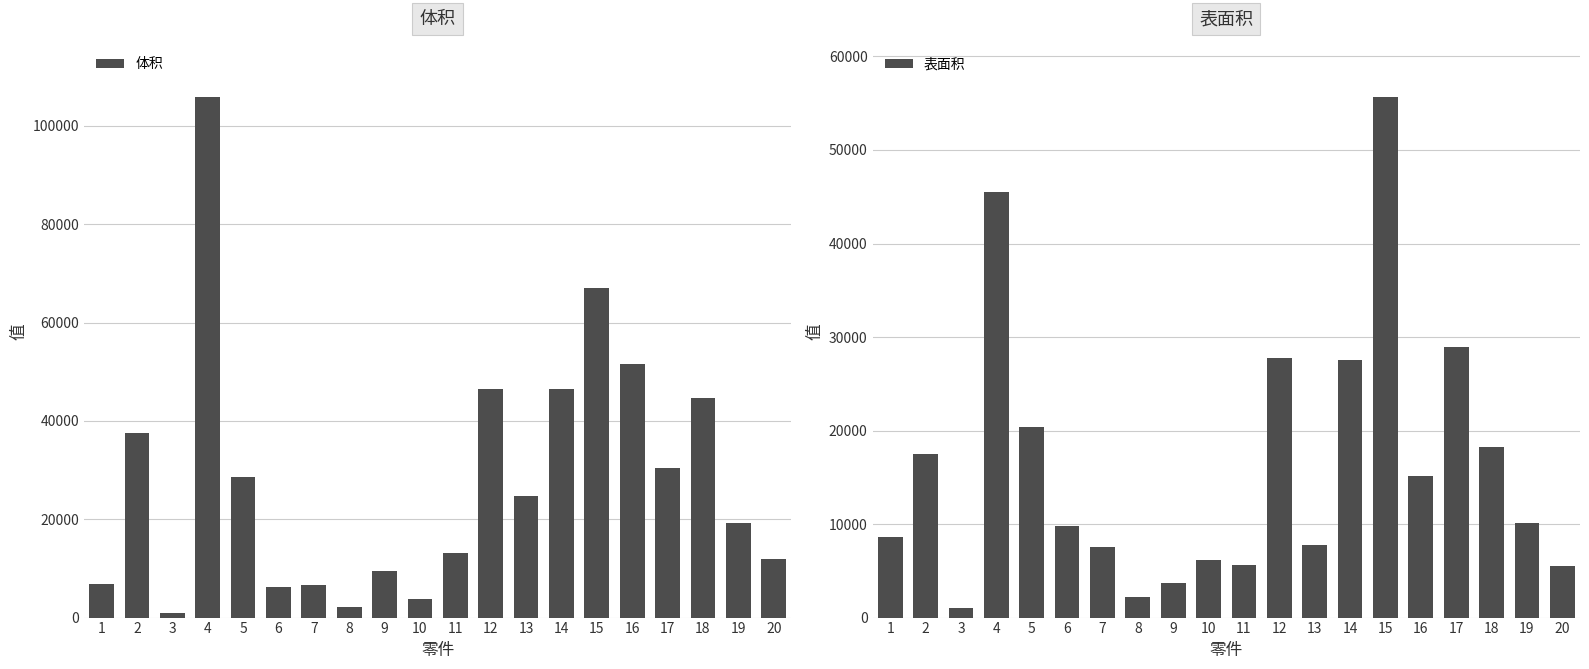

Which series has the largest range (max minus min)?

体积